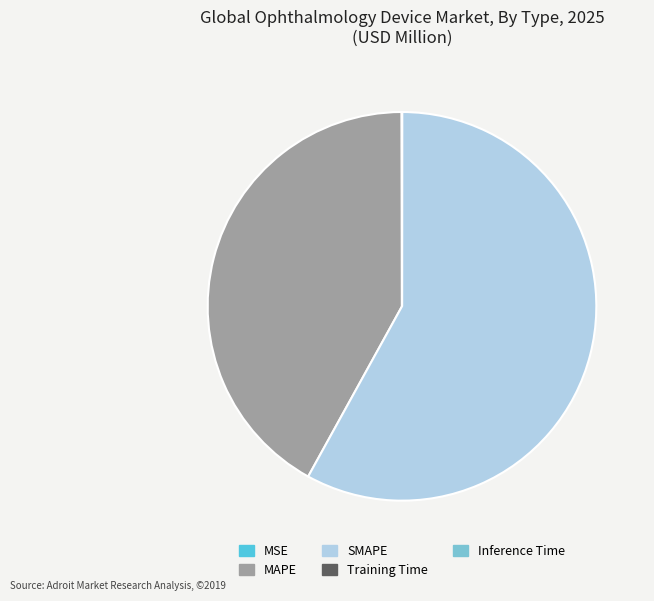

Between SMAPE and MAPE, which is larger?

SMAPE